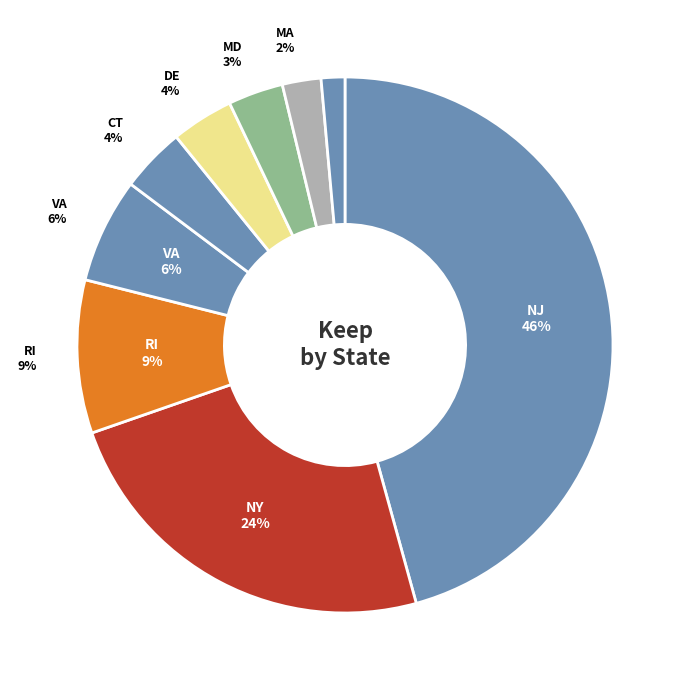

What is the ratio of the value at RI to the value at NY?

0.4